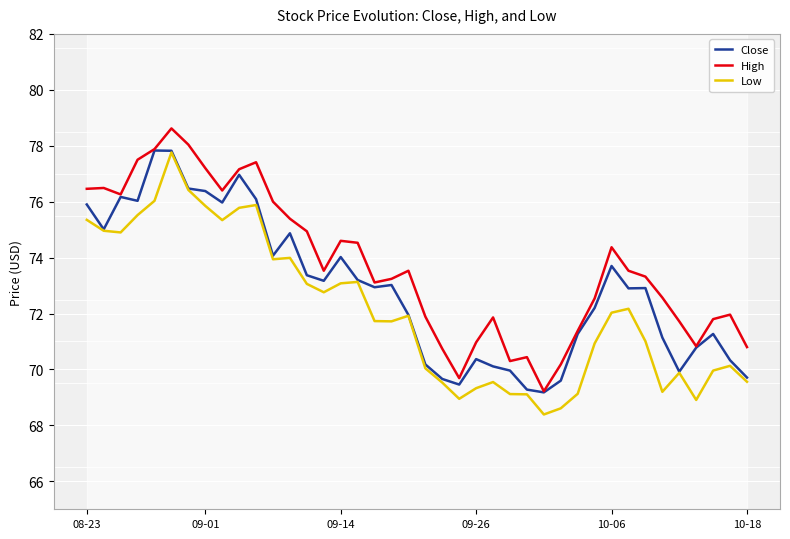

True or false: Close and Low intersect in this chart.

False